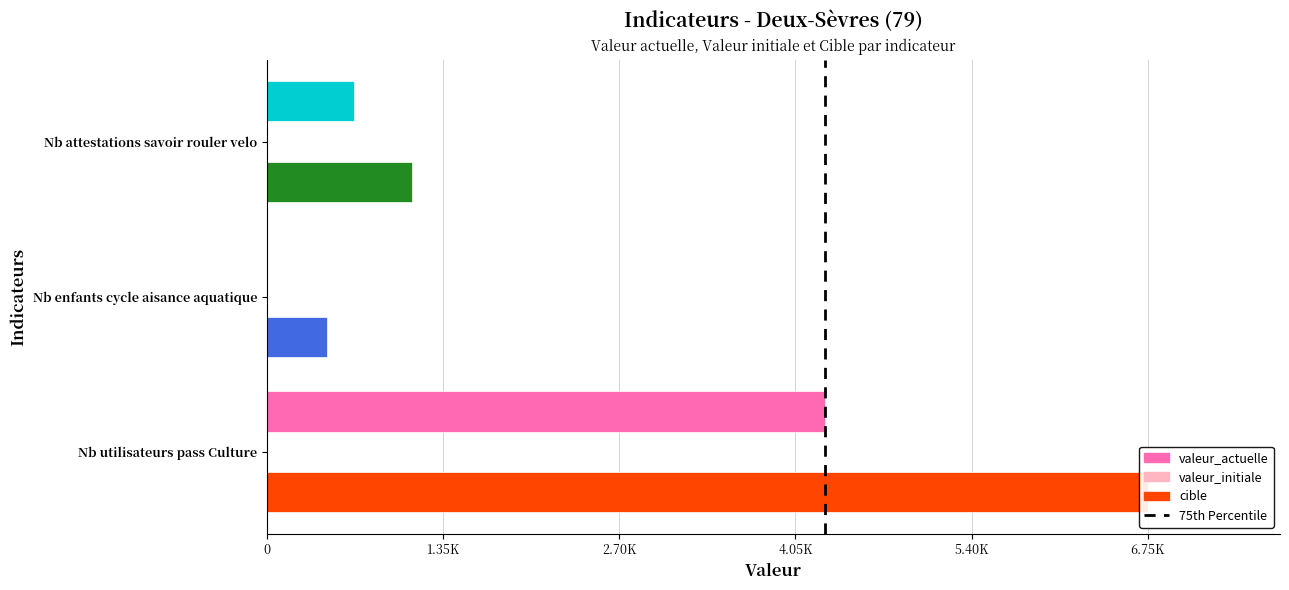

Which category has the highest value across all series?

Nb utilisateurs pass Culture